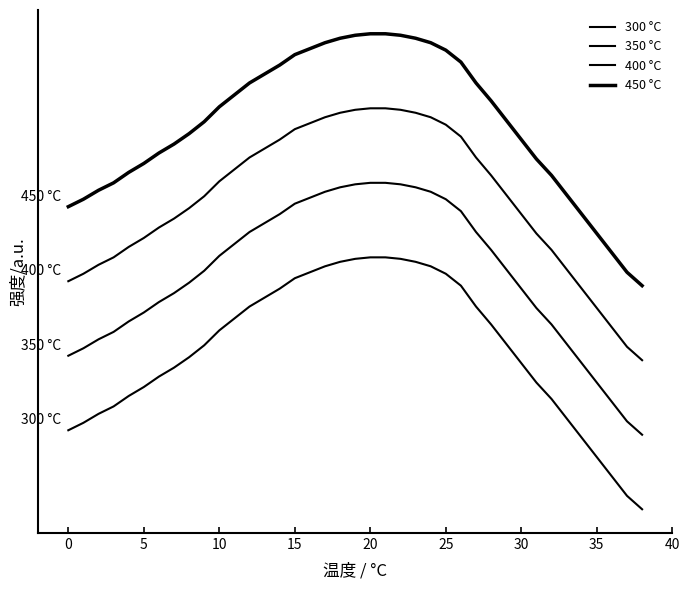

Rank the series by their maximum value, from lowest to highest.

300 °C, 350 °C, 400 °C, 450 °C